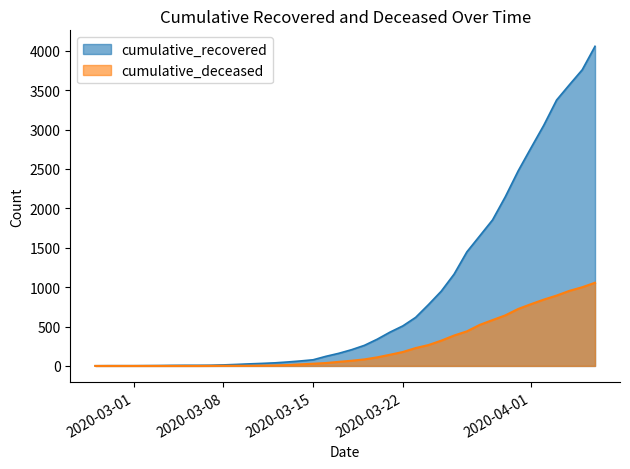

Is it true that cumulative_recovered equals 3 at 2020-03-01?

True